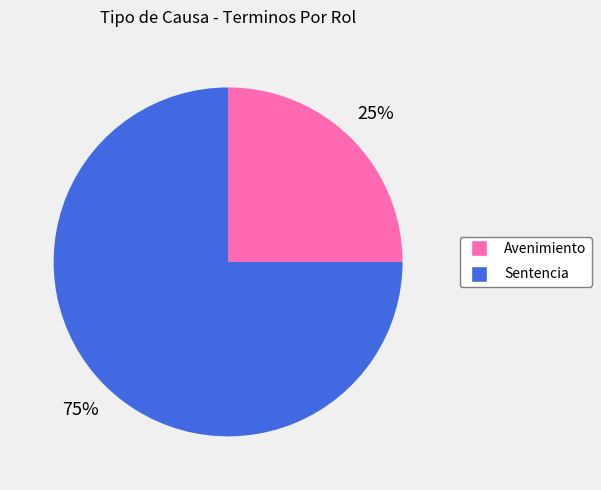

To the nearest percent, what percentage of the pie is Sentencia?

75%